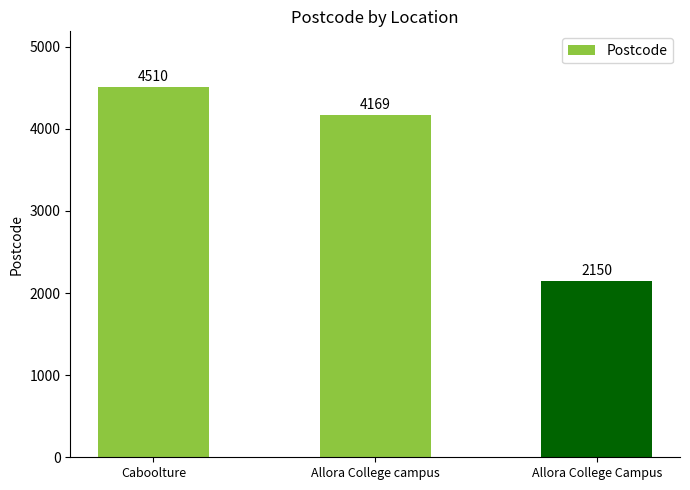

Reading left to right, extract all data points from this chart.

4510	4169	2150